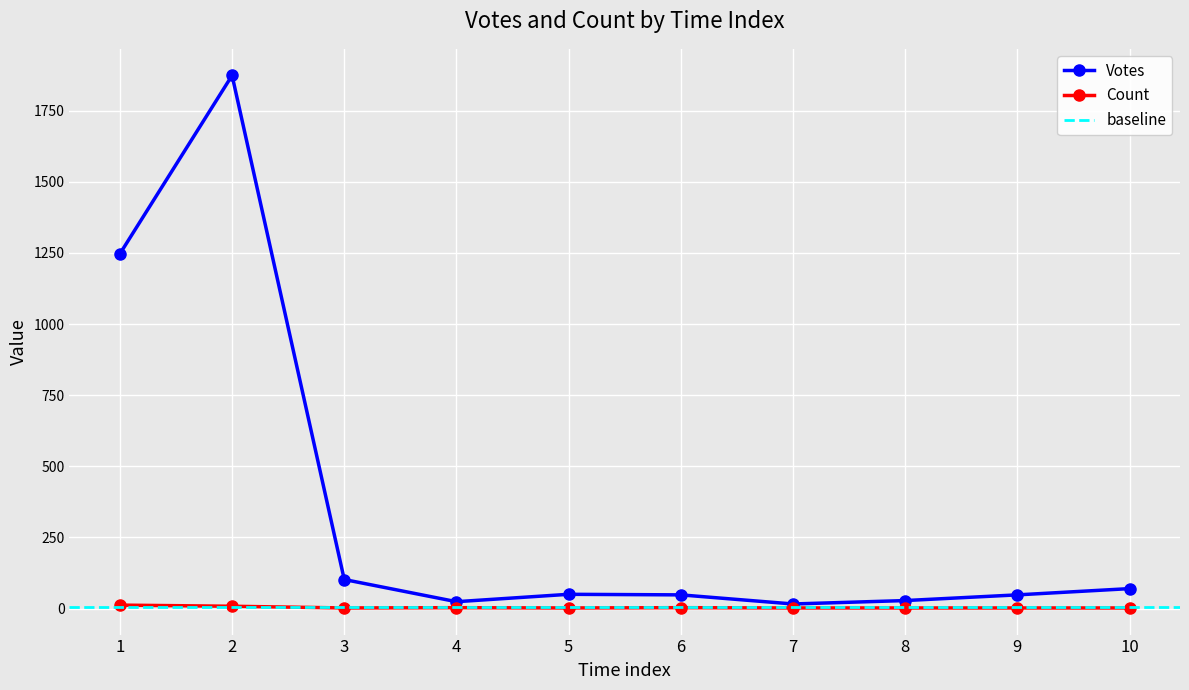

Where is the first local maximum for Votes?

2